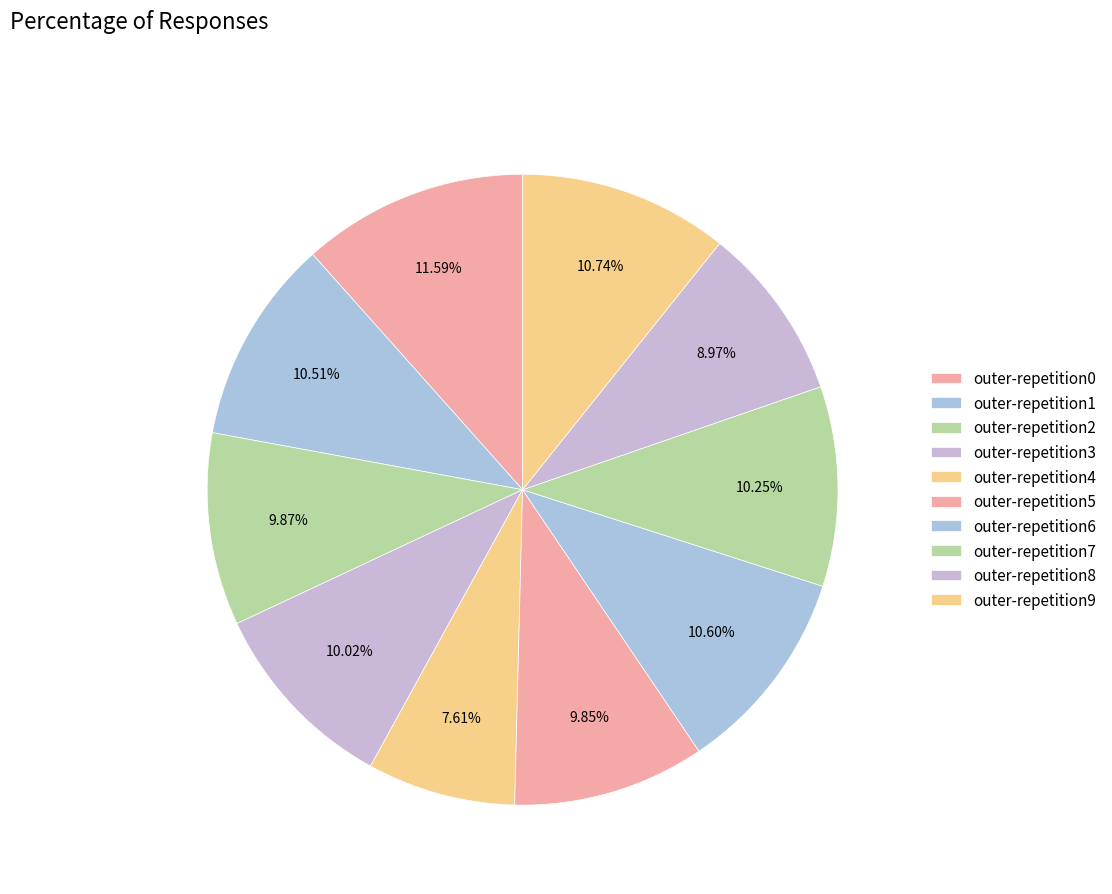

To the nearest percent, what is the average slice percentage?

10%